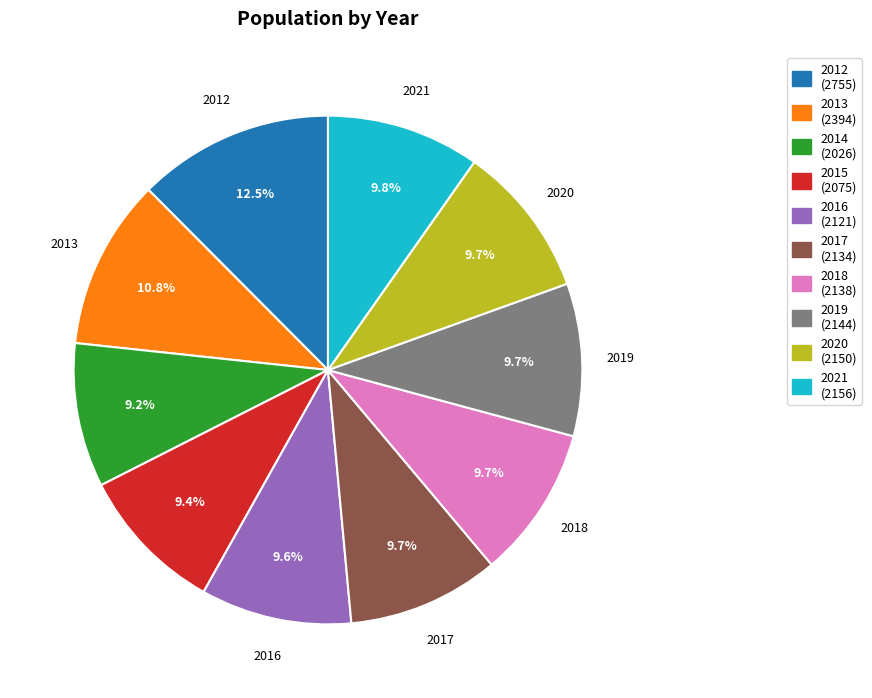

Does any single category account for the majority?

No